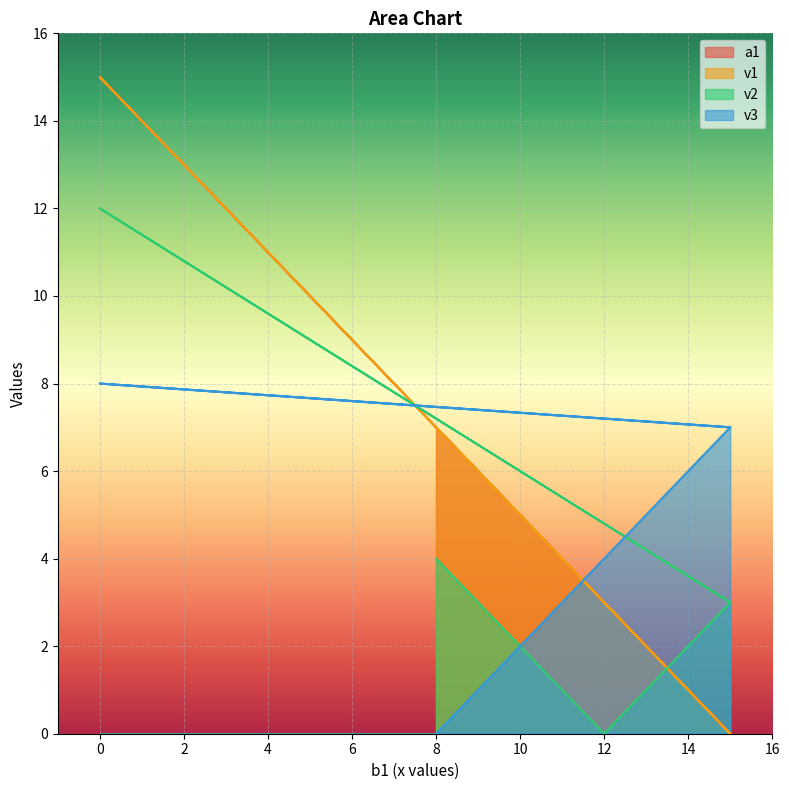

The value of v2 at 12 is 0. True or false?

True